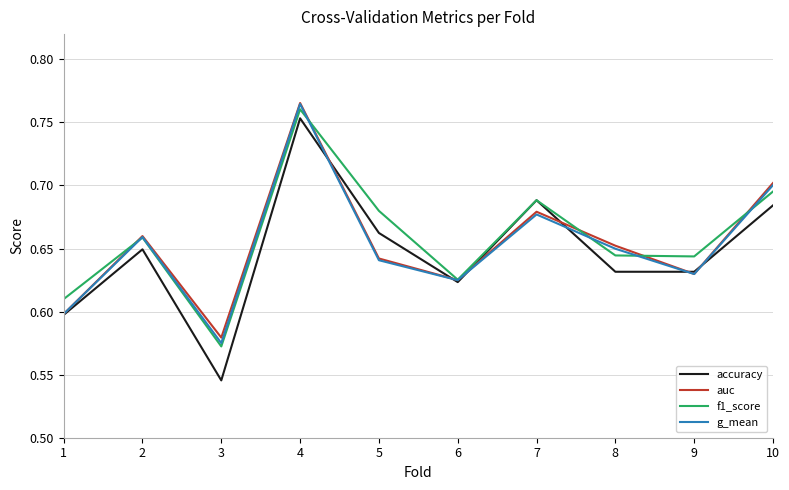

What is the sum of the auc values at 1 and 4?

1.4